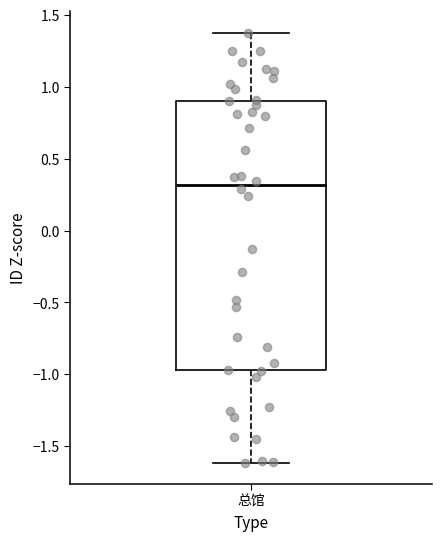

Read this box plot against the y-axis: the position of the median line, the range covered by the box, and the ends of both whiskers. The values are not printed on the chart, so give them approximately, as read against the axis.

median 0.30, box -0.95 to 0.90, whiskers -1.60 to 1.40